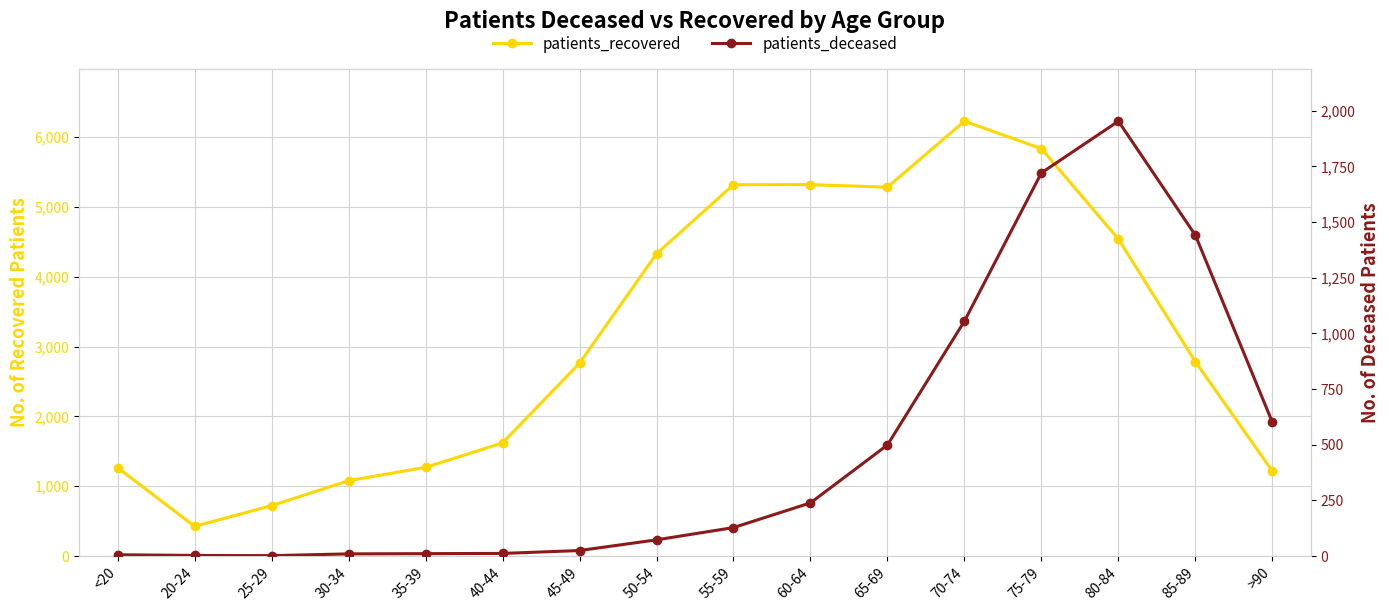

What is the spread (max minus min) of values at 80-84?

2585